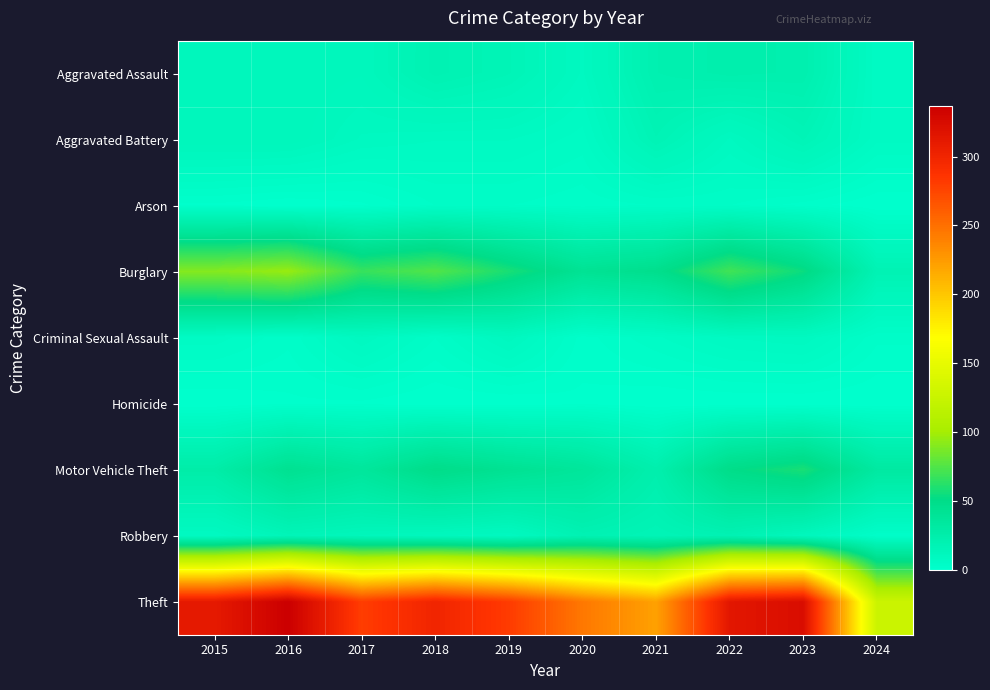

Which series has the widest spread of values?

Theft